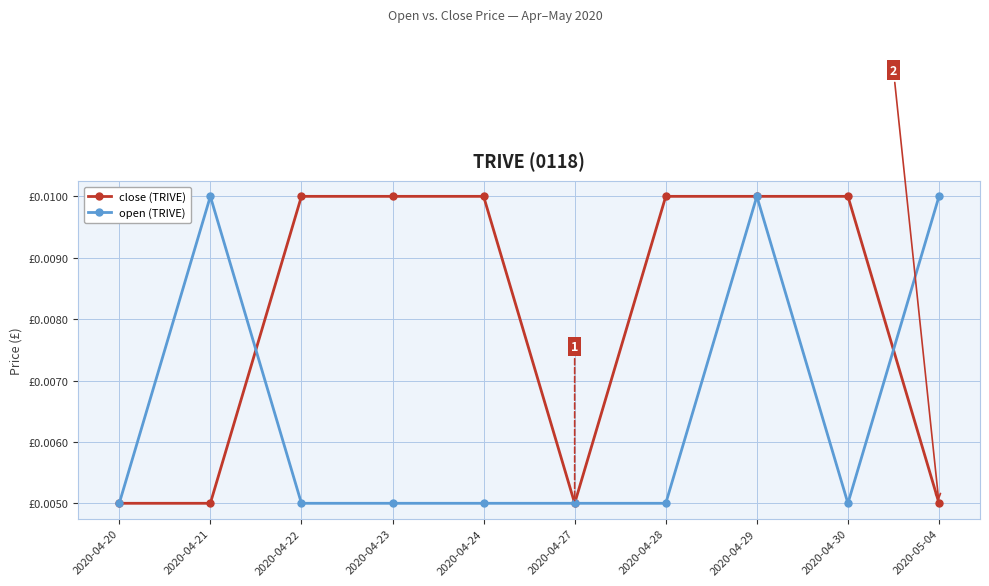

What is the sum of all close (TRIVE) values?

0.1